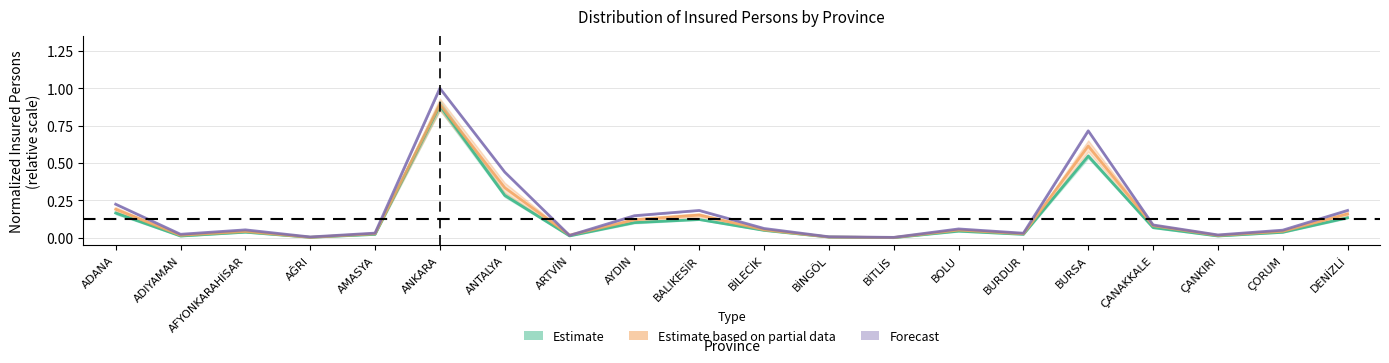

Is it true that 2018 Total equals 0.9 at ANKARA?

True